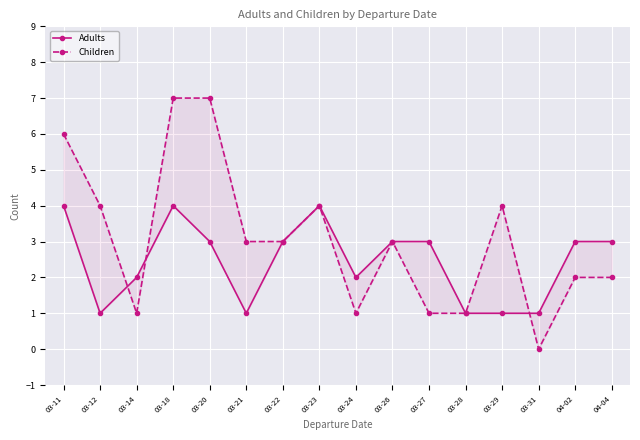

True or false: Children and Adults cross at least once.

True